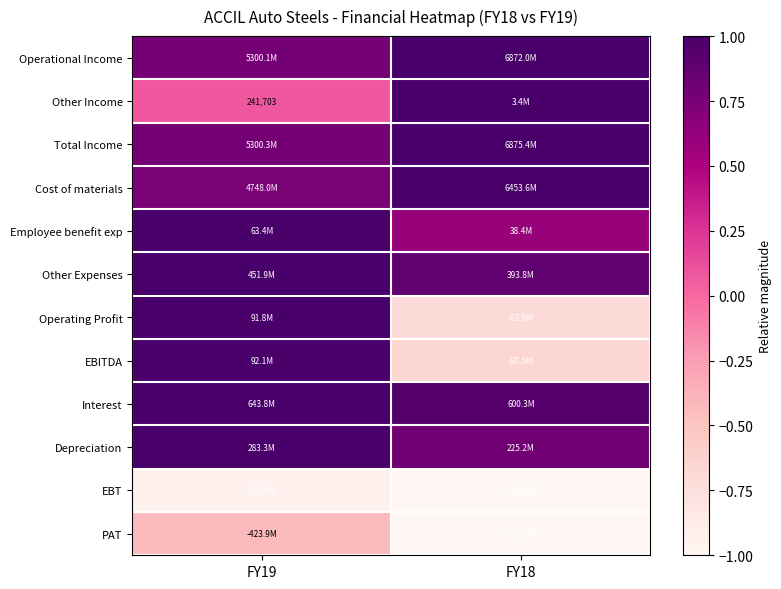

How many EBT values are between -1 and 0?

2